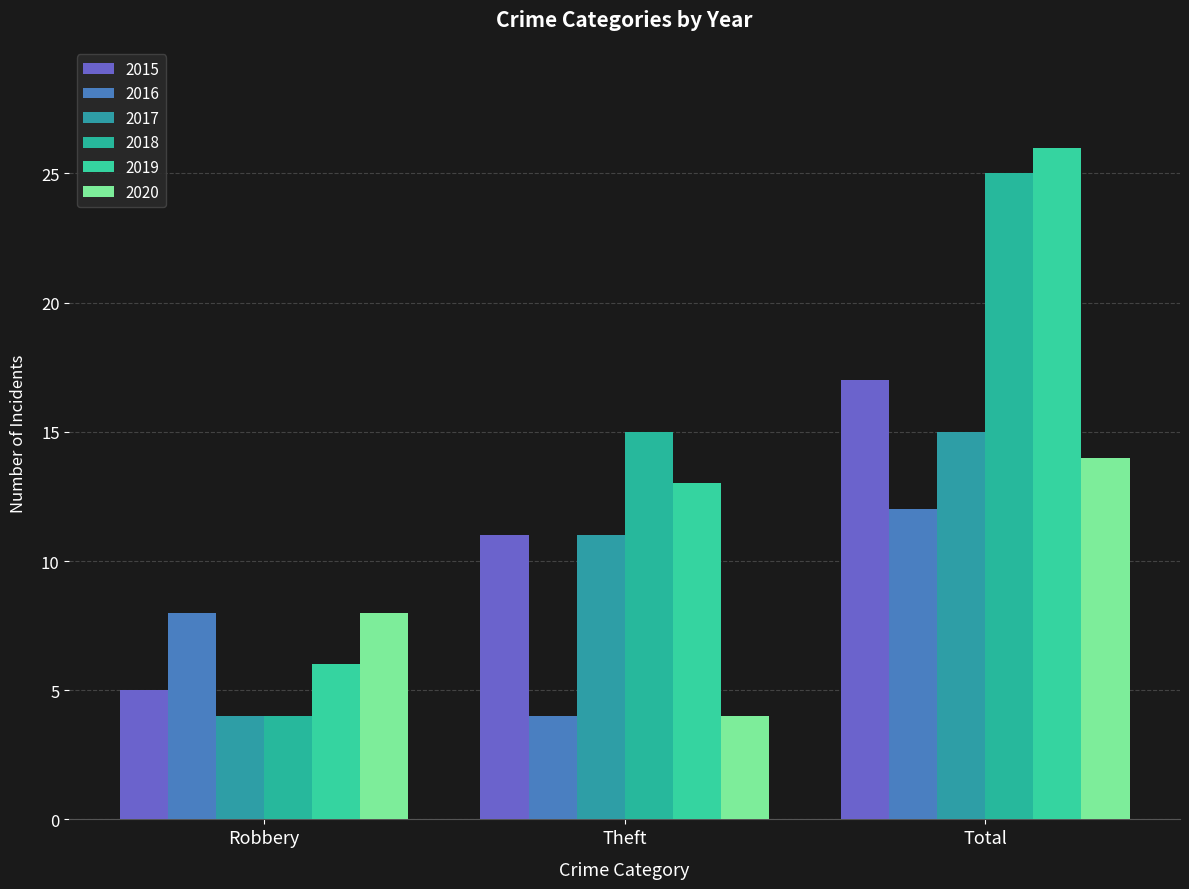

Which category has the highest value in the 2018 series?

Total